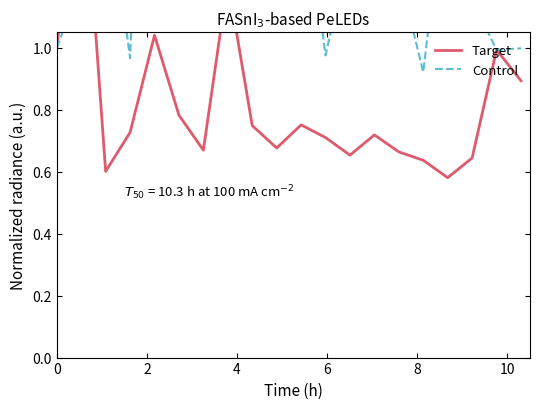

What are all the series names shown in the legend?

Target, Control